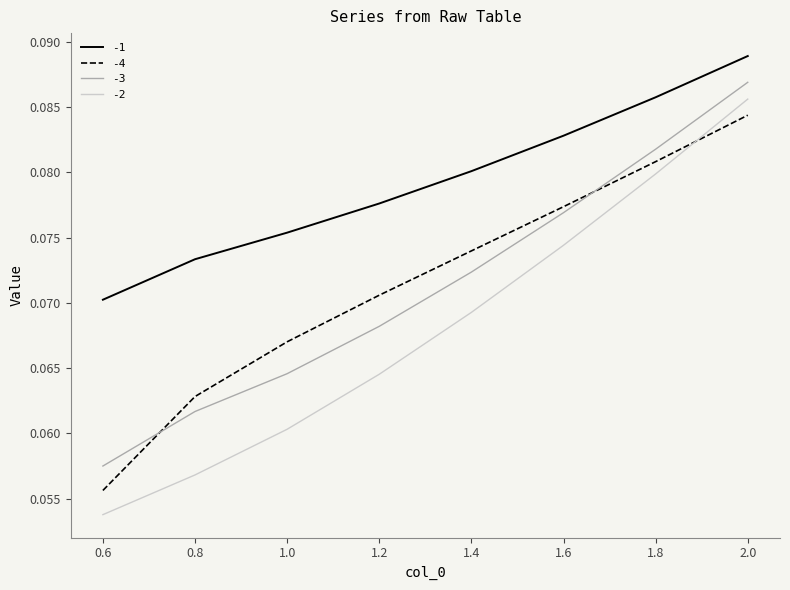

What position from the right is 0.8?

7